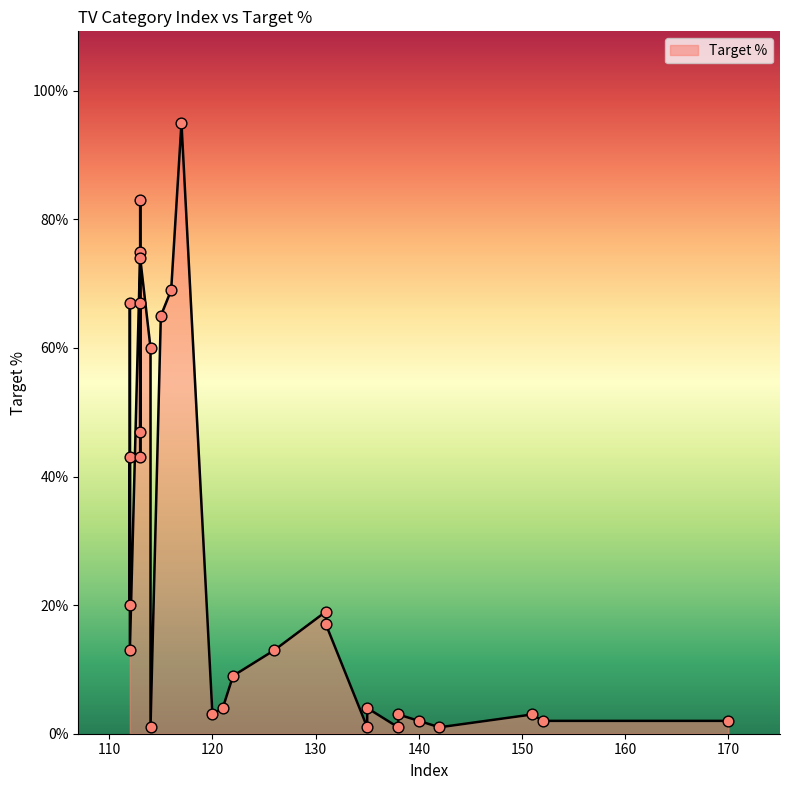

Which has a higher value, 142 or 122?

122